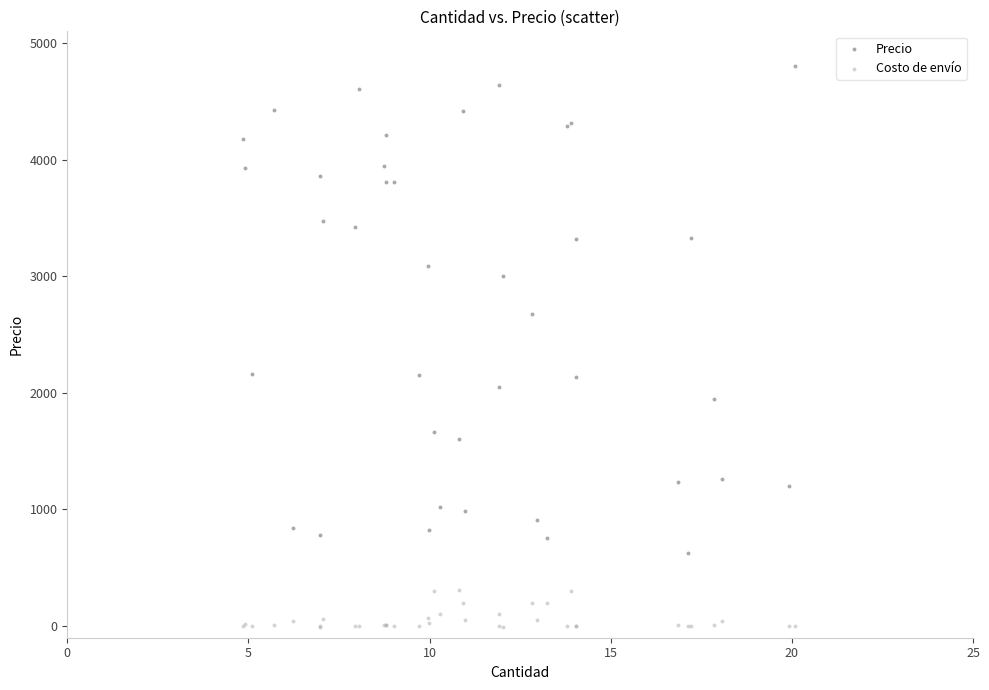

What is the X range (max minus min) for the scatter plot?

15.2